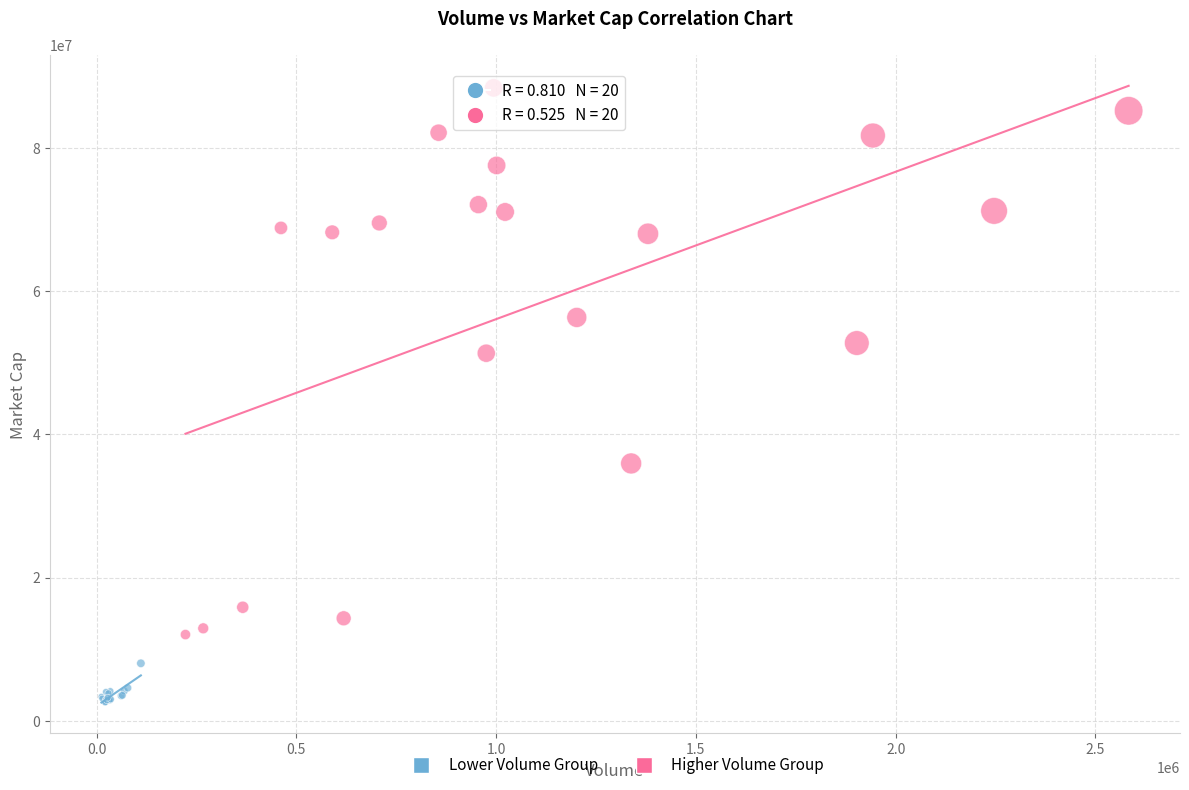

Which series contains the lowest Y value?

Lower Volume Group